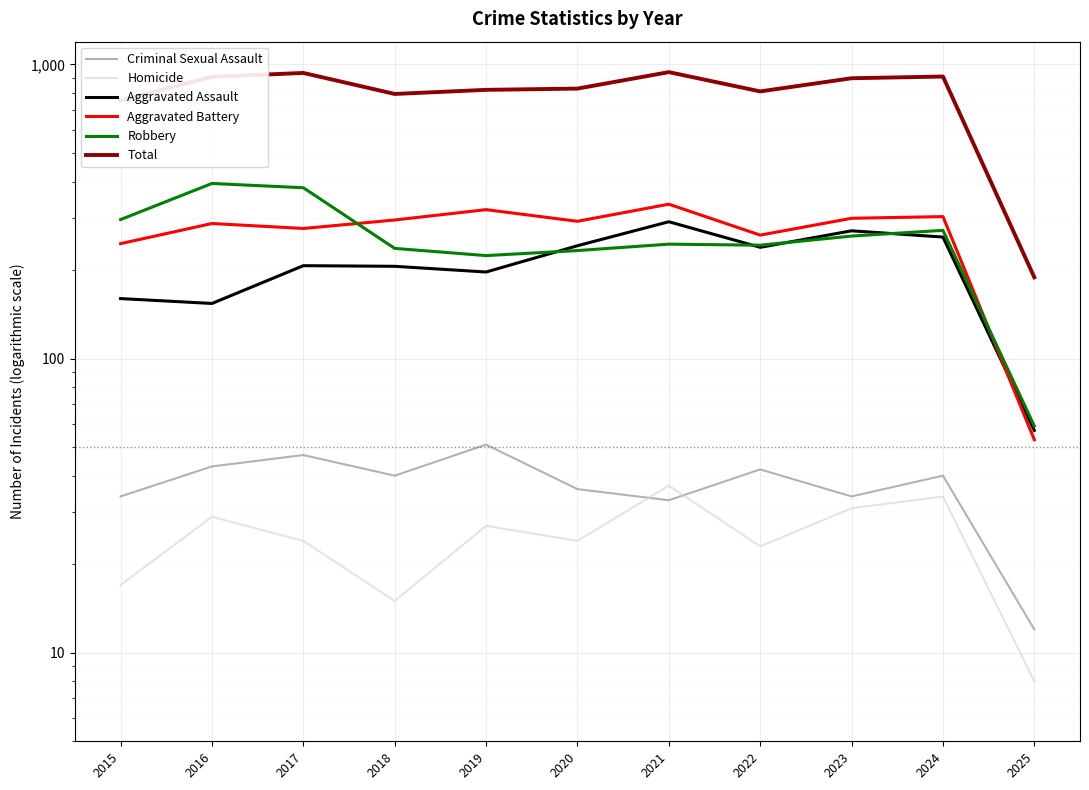

In Criminal Sexual Assault, how many points are lower than both neighbors (excluding endpoints)?

3